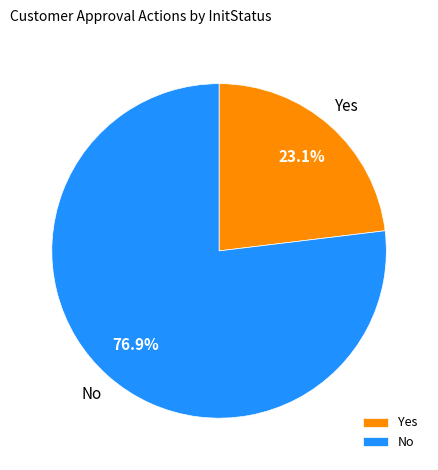

Rank the categories by value from lowest to highest.

Yes, No